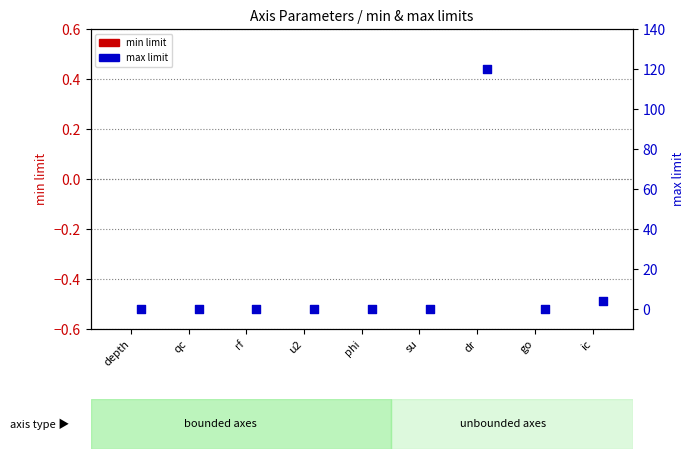

Is the value of min limit at qc greater than the value of max limit at qc?

No